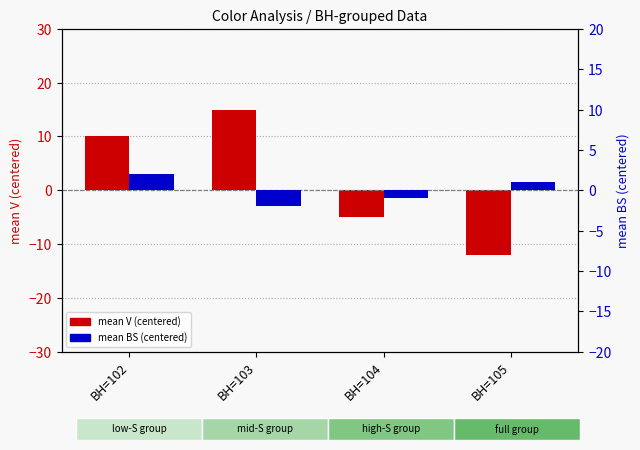

Rank the series at BH=105 from lowest to highest value.

mean V (centered), mean BS (centered)